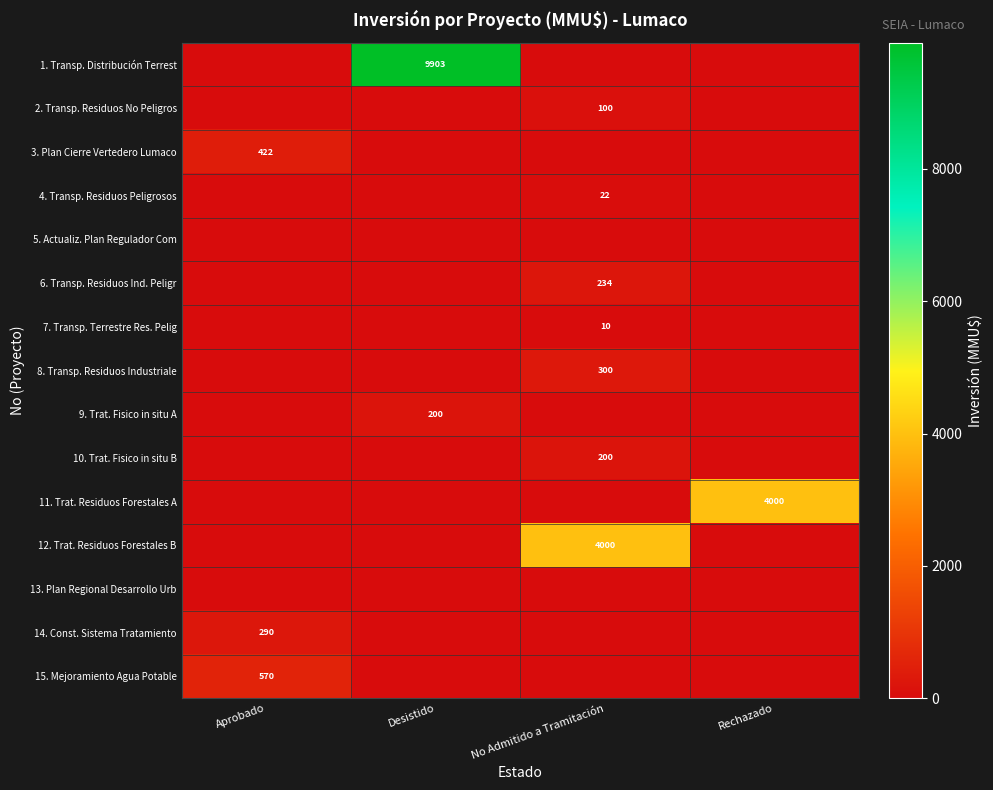

Is it true that 15. Mejoramiento Agua Potable equals 570 at Aprobado?

True